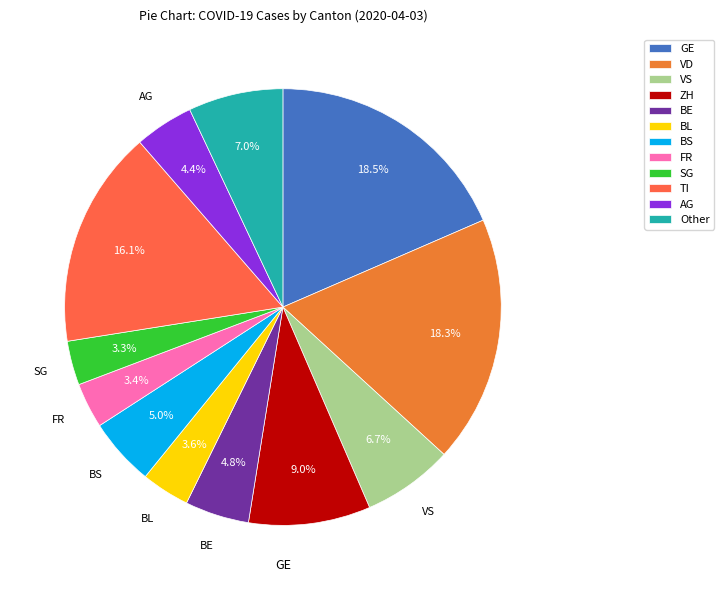

How many slices are in this pie chart?

12